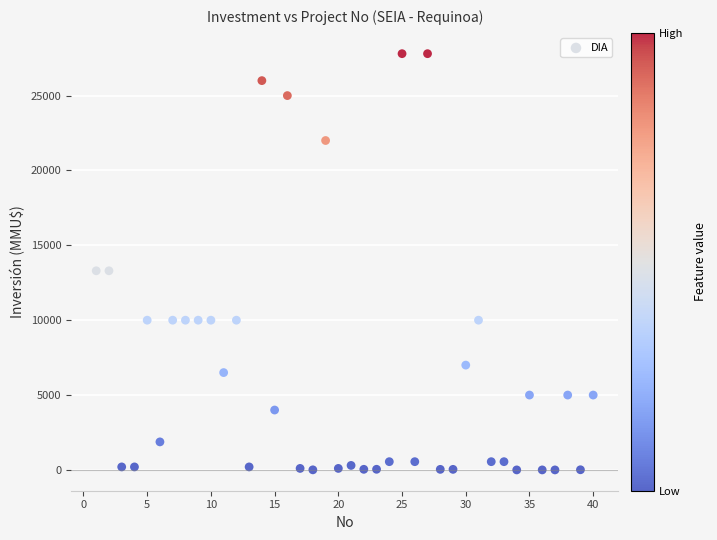

What is the range of X values (max minus min)?

39